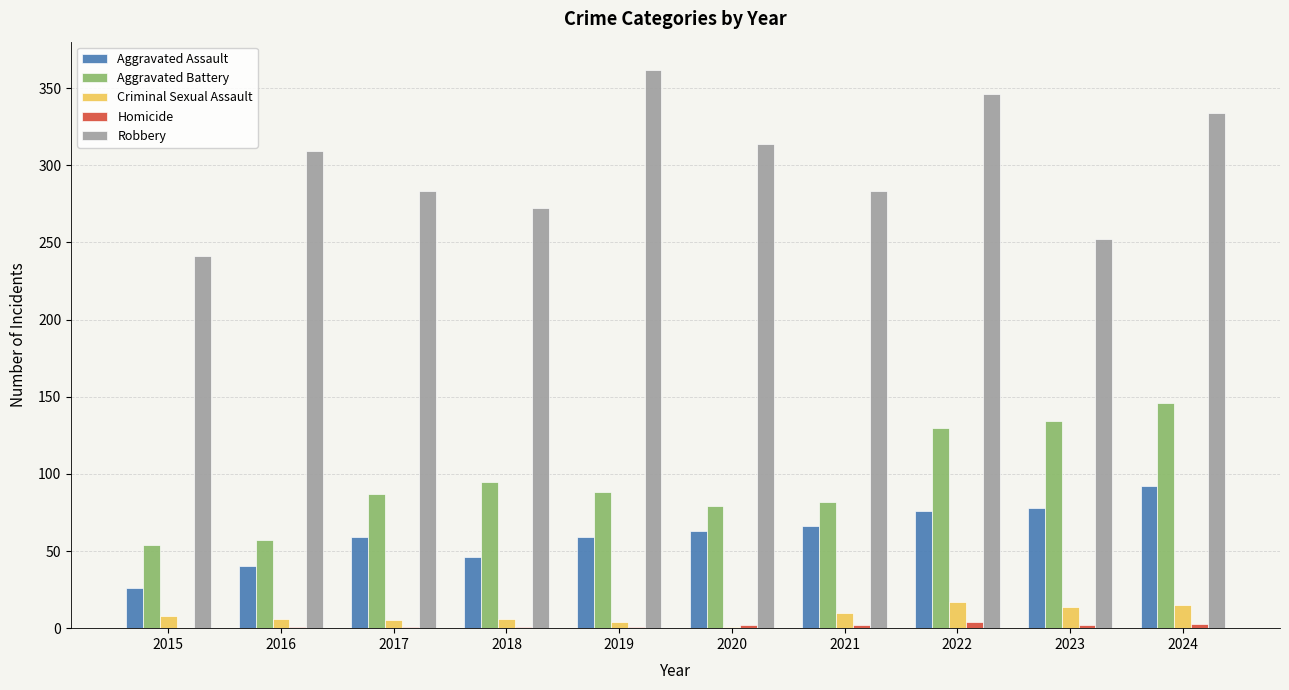

Where is Aggravated Battery nearest to the value 100?

2018